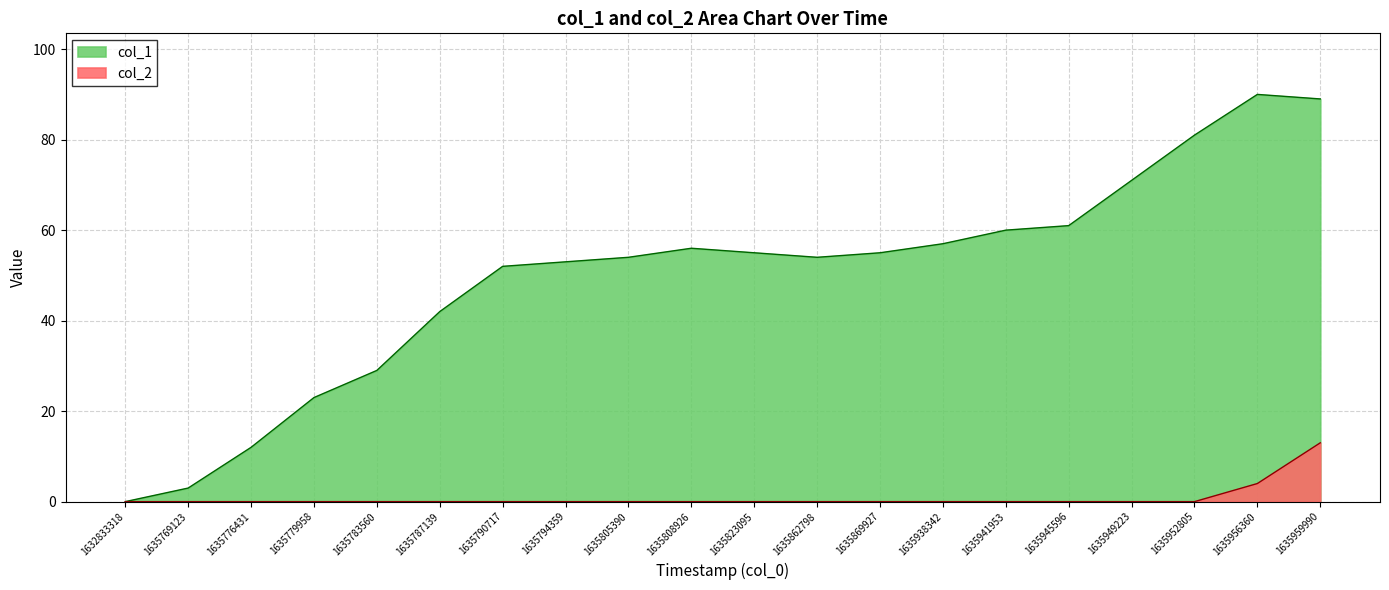

Which series has the largest total across all categories?

col_1